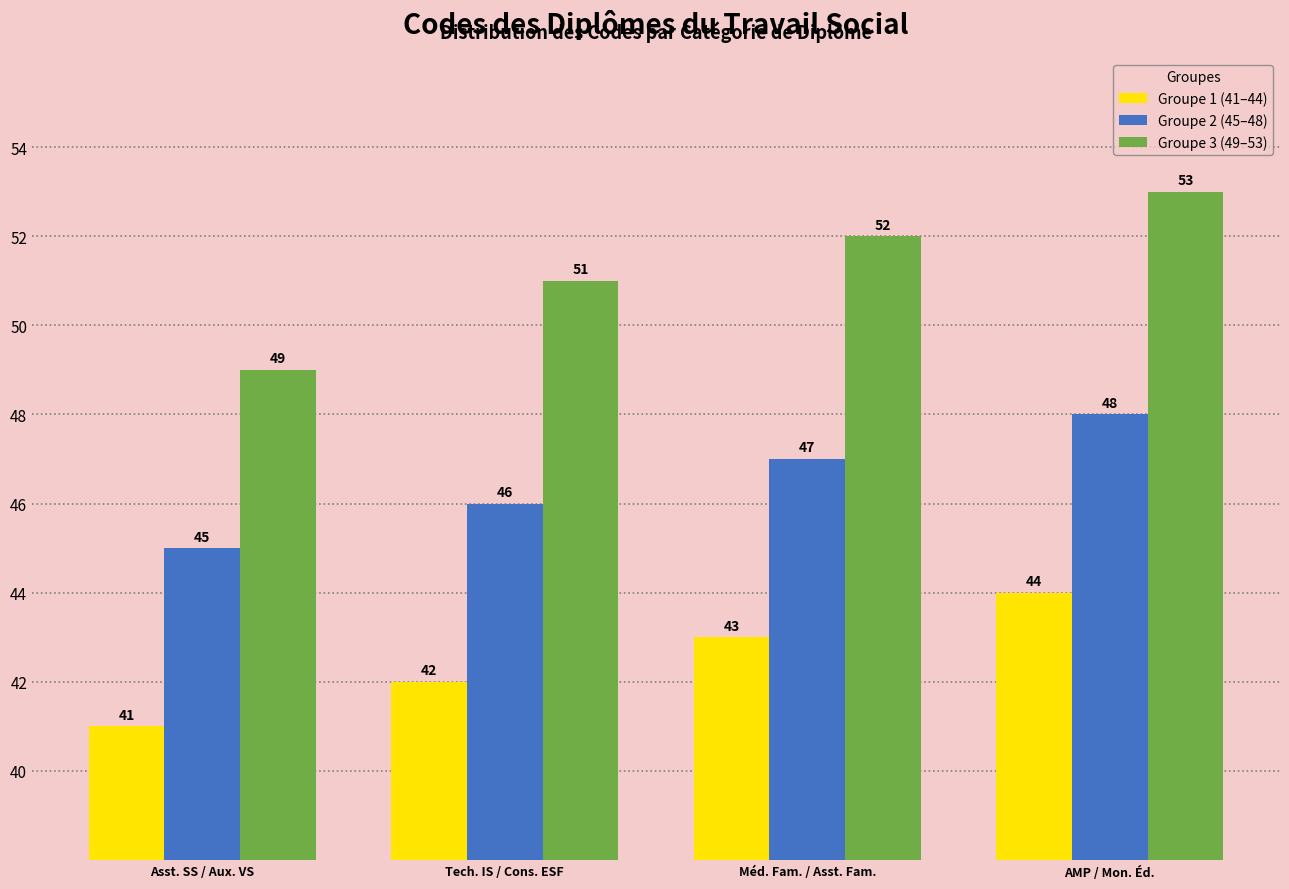

At which category does the chart reach its peak across all series?

AMP / Mon. Éd.